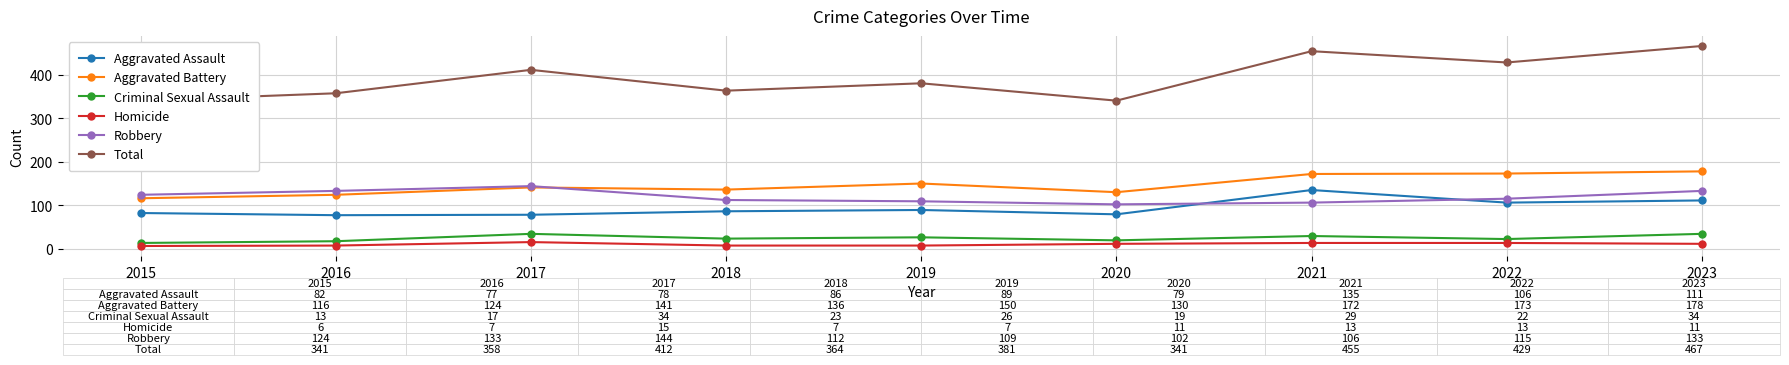

True or false: Criminal Sexual Assault has a value of 29 at 2016.

False